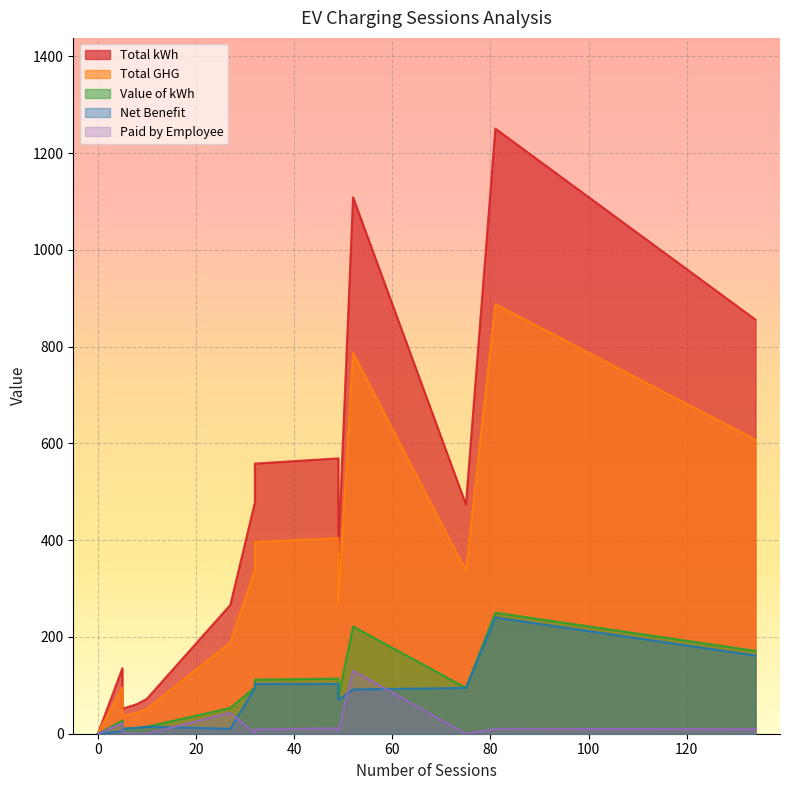

Reading left to right, what are all the values shown in this chart?

Total kWh: A=855.9	B=569.1	C=72.3	D=61.4	E=375.0	F=558.4	G=473.8	H=478.1	I=0.0	J=266.3	K=1250.7	L=1108.7	M=135.3	N=51.5
Total GHG: A=607.7	B=404.1	C=51.3	D=43.6	E=266.3	F=396.5	G=336.4	H=339.4	I=0.0	J=189.1	K=888.0	L=787.2	M=96.1	N=36.5
Value of kWh: A=171.2	B=113.8	C=14.5	D=12.3	E=75.0	F=111.7	G=94.8	H=95.6	I=0.0	J=53.3	K=250.1	L=221.7	M=27.1	N=10.3
Net Benefit: A=161.6	B=102.7	C=14.5	D=12.3	E=69.8	F=102.8	G=94.8	H=94.5	I=0.0	J=10.3	K=240.3	L=91.5	M=5.3	N=10.3
Paid by Employee: A=9.6	B=11.1	C=0.0	D=0.0	E=5.2	F=8.8	G=0.0	H=1.1	I=0.0	J=43.0	K=9.8	L=130.2	M=21.8	N=0.0